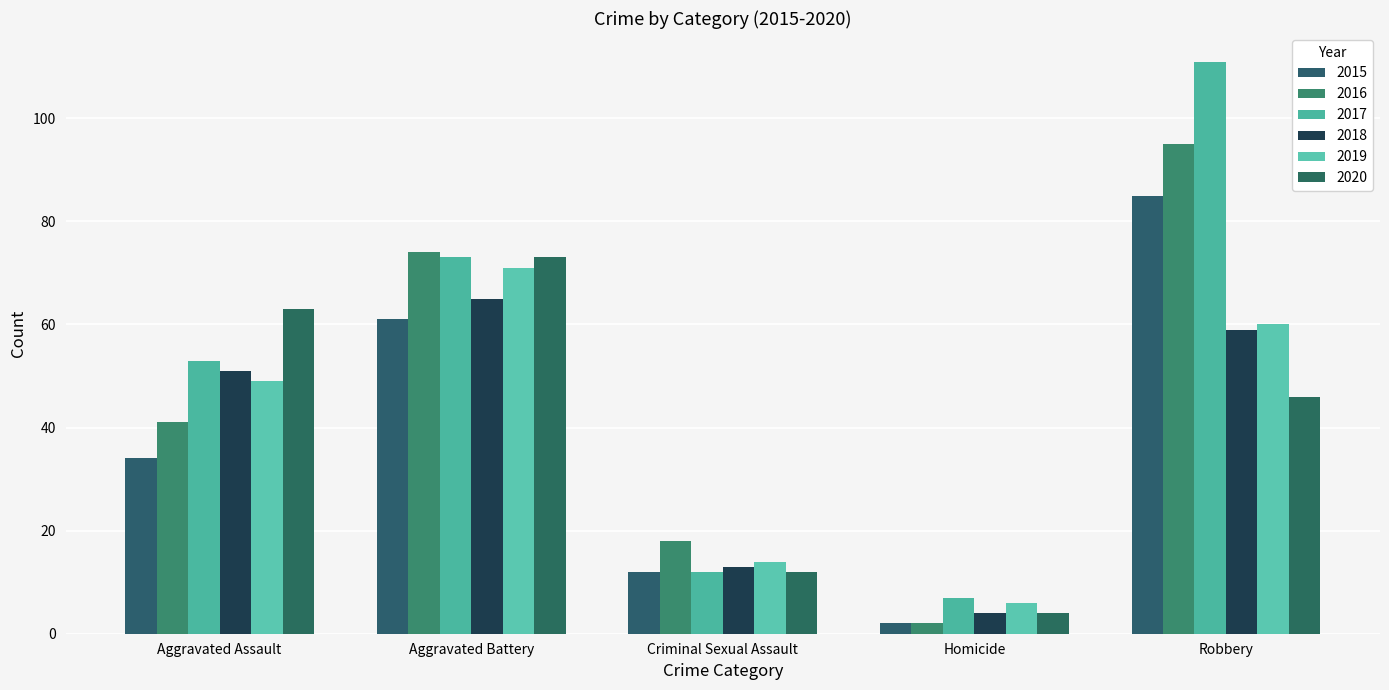

Reading right to left, extract all data points from this chart.

2015: Robbery=85	Homicide=2	Criminal Sexual Assault=12	Aggravated Battery=61	Aggravated Assault=34
2016: Robbery=95	Homicide=2	Criminal Sexual Assault=18	Aggravated Battery=74	Aggravated Assault=41
2017: Robbery=111	Homicide=7	Criminal Sexual Assault=12	Aggravated Battery=73	Aggravated Assault=53
2018: Robbery=59	Homicide=4	Criminal Sexual Assault=13	Aggravated Battery=65	Aggravated Assault=51
2019: Robbery=60	Homicide=6	Criminal Sexual Assault=14	Aggravated Battery=71	Aggravated Assault=49
2020: Robbery=46	Homicide=4	Criminal Sexual Assault=12	Aggravated Battery=73	Aggravated Assault=63